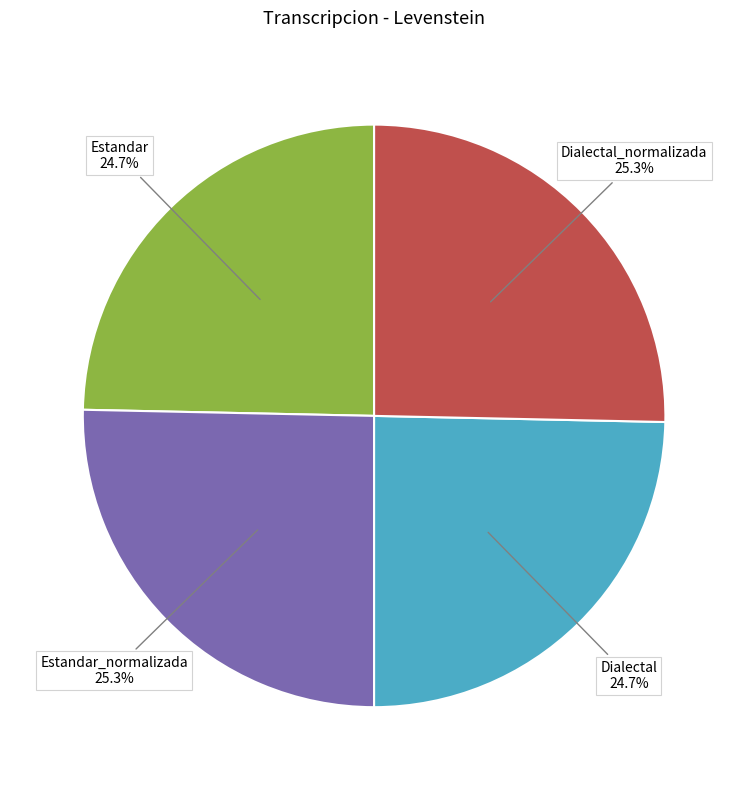

Does Estandar_normalizada account for over 50% of the chart?

No